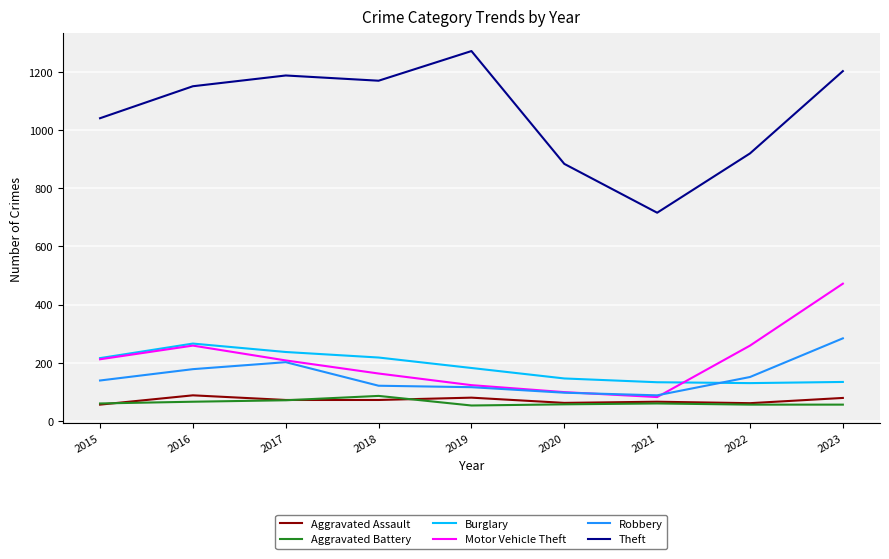

How many categories are shown in the chart?

9